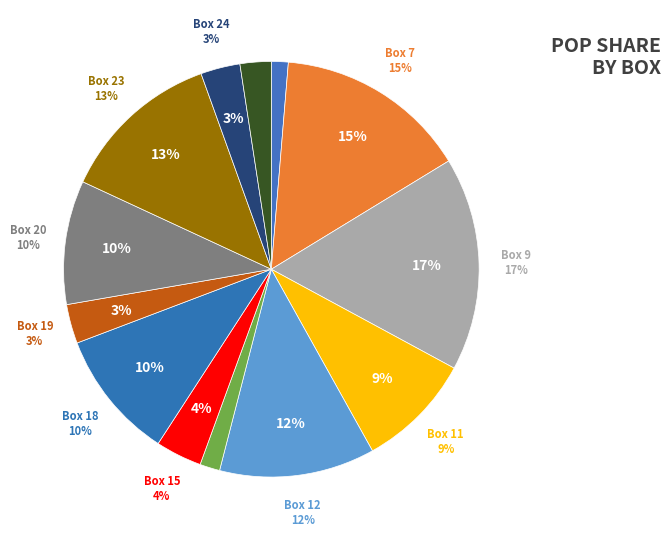

What is the change in value from Box 15 to Box 25?

-1.2